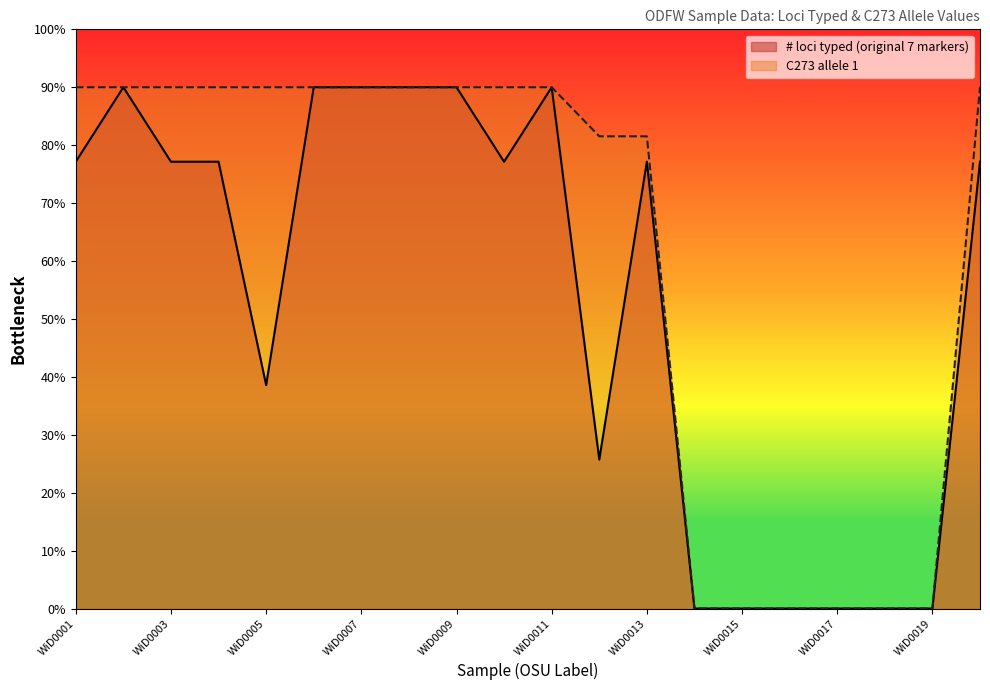

Reading left to right, what are all the values shown in this chart?

# loci typed (original 7 markers): 169.7	198.0	169.7	169.7	84.9	198.0	198.0	198.0	198.0	169.7	198.0	56.6	169.7	0.0	0.0	0.0	0.0	0.0	0.0	169.7
C273 allele 1: 198.0	198.0	198.0	198.0	198.0	198.0	198.0	198.0	198.0	198.0	198.0	179.4	179.4	0.0	0.0	0.0	0.0	0.0	0.0	198.0